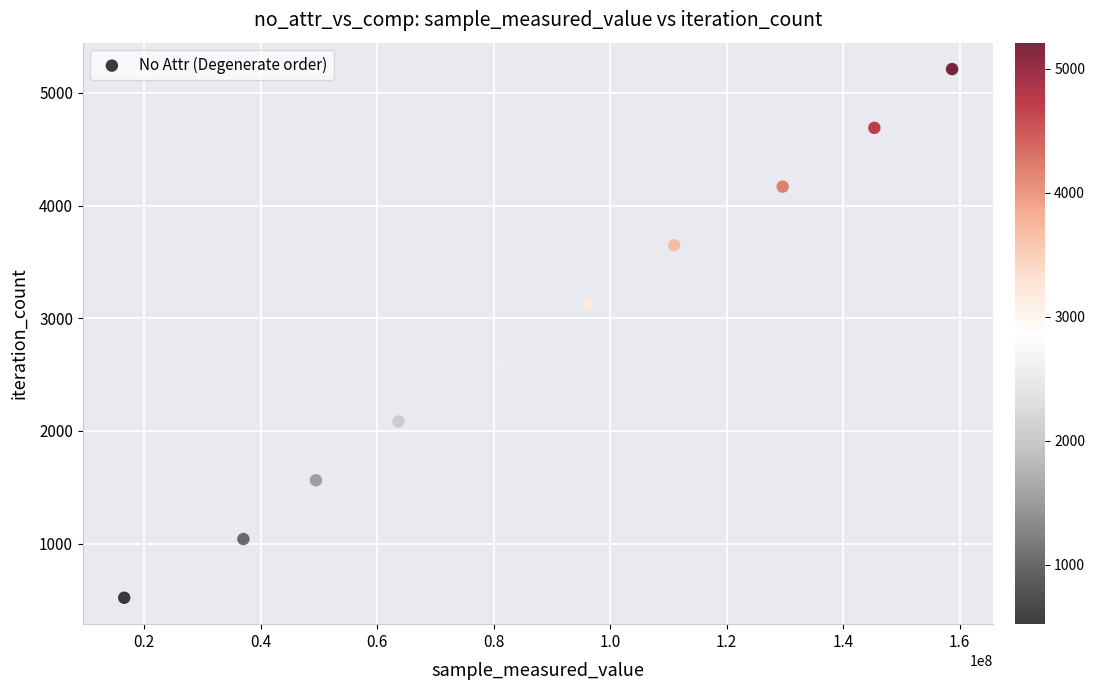

What is the range of X values (max minus min)?

142115390